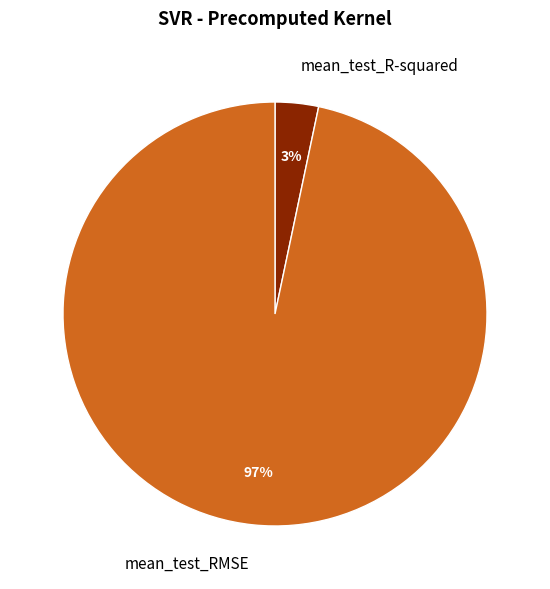

To the nearest percent, what is the combined percentage of mean_test_R-squared and mean_test_RMSE?

100%